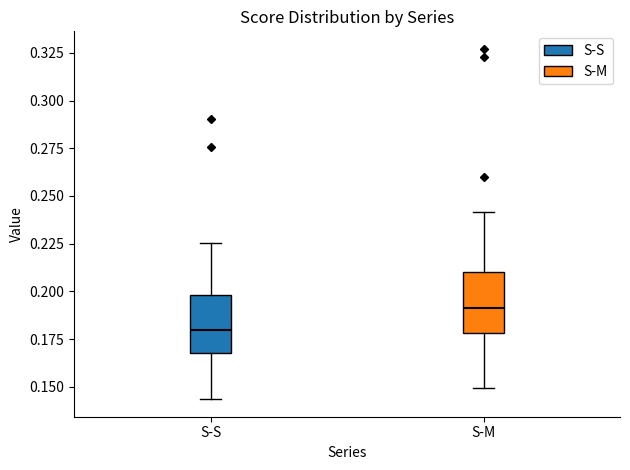

Where does the lower whisker of the box for S-M end on the y-axis? The values are not printed on the chart, so give them approximately, as read against the axis.

0.150